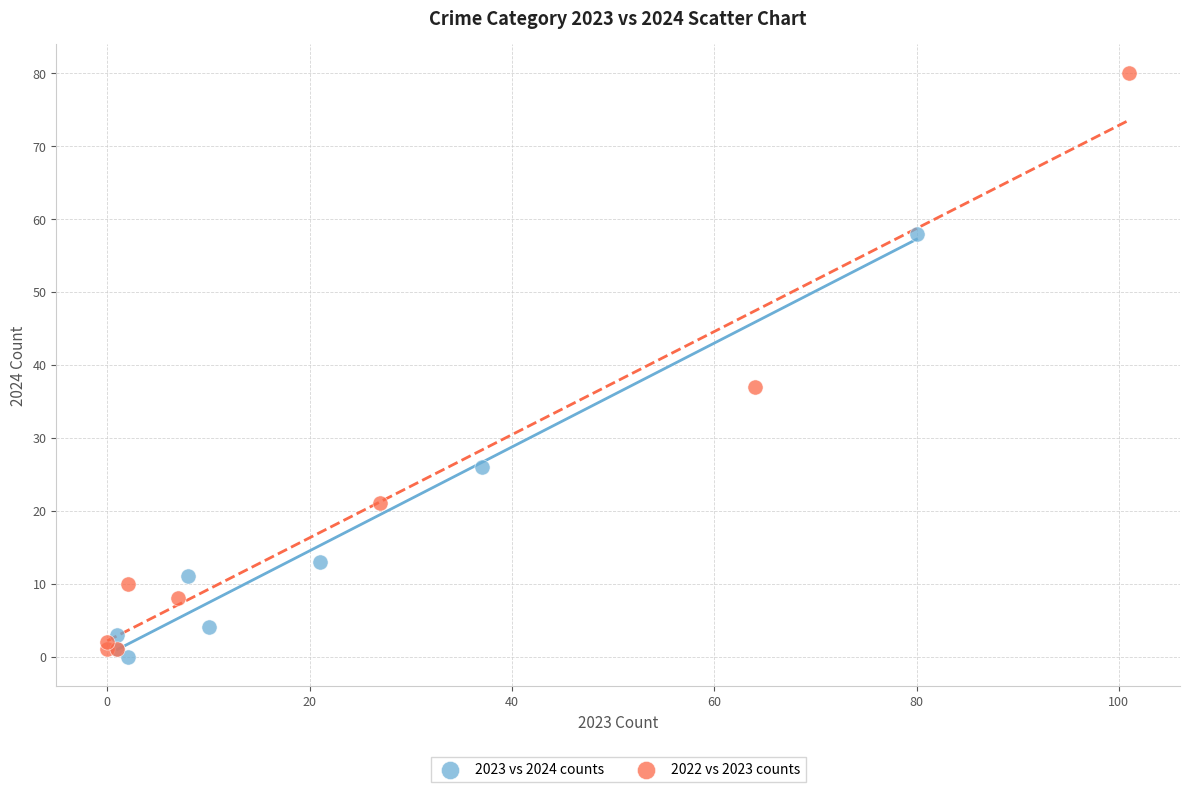

Which series reaches the minimum Y coordinate?

2023 vs 2024 counts